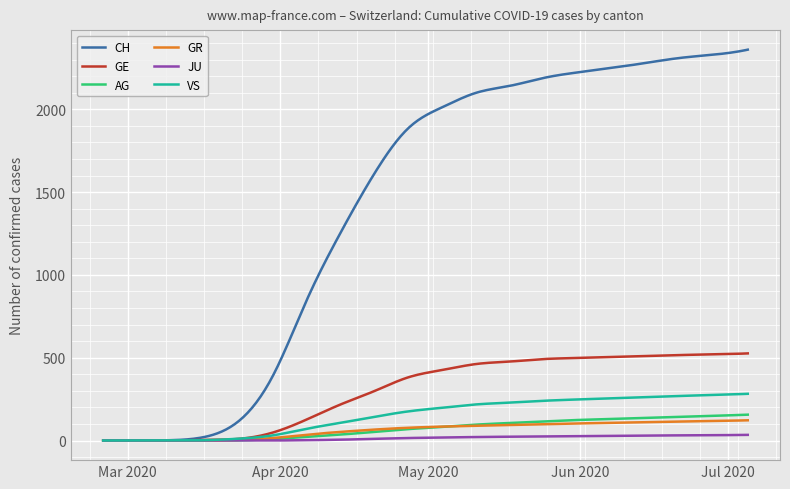

What is the greatest value displayed?

2360.0